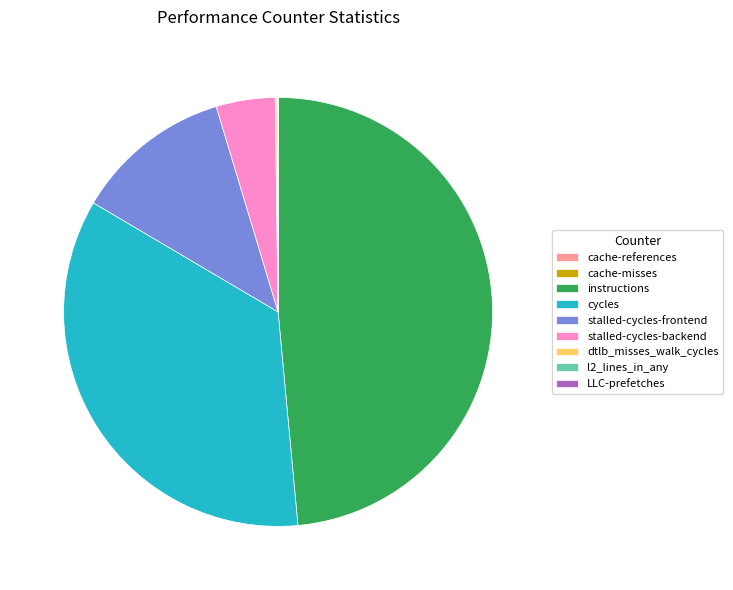

What is the largest slice in the pie chart?

instructions